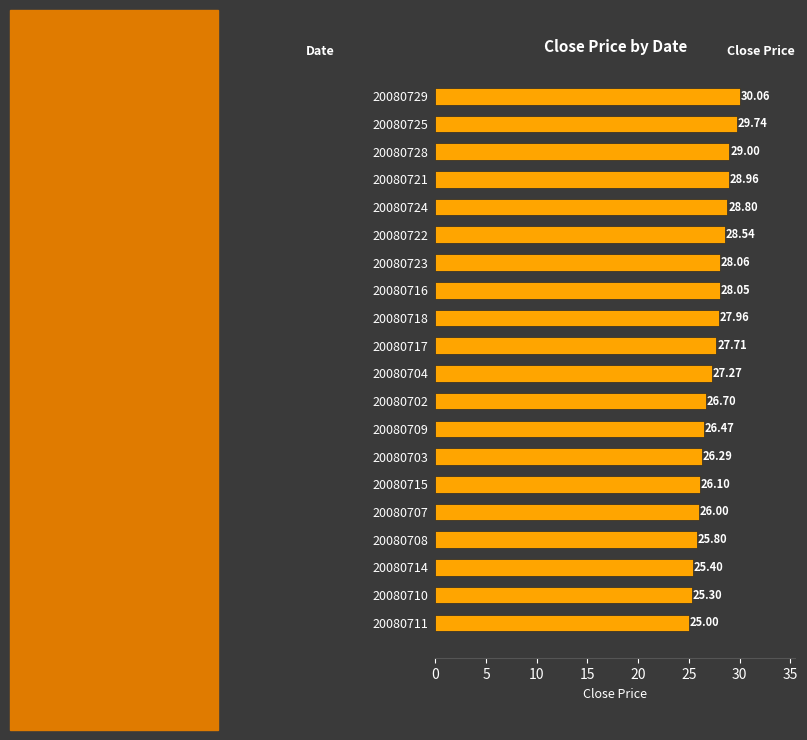

What is the average value?

27.4